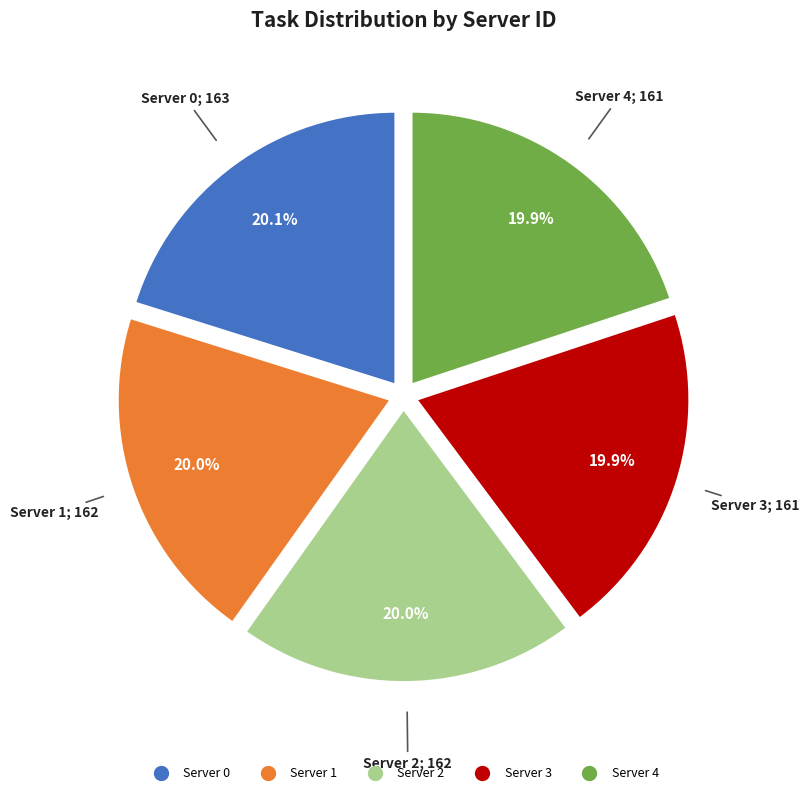

What is the ratio of the value at Server 4 to the value at Server 0?

1.0